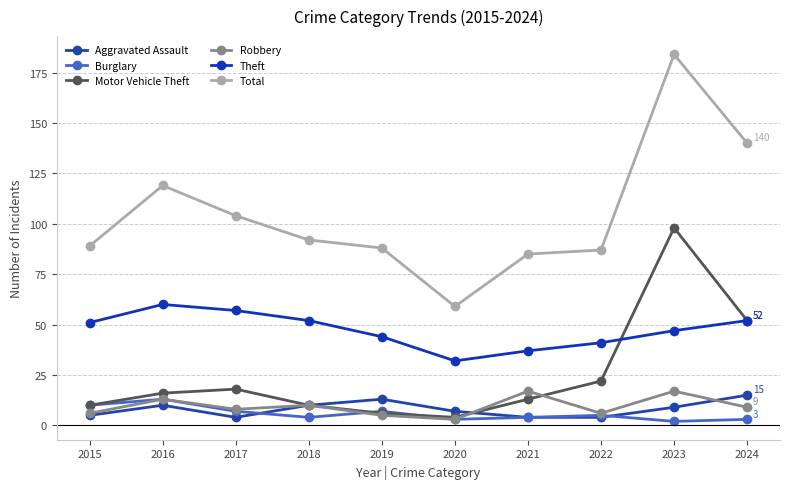

How many lines are shown in the chart?

6